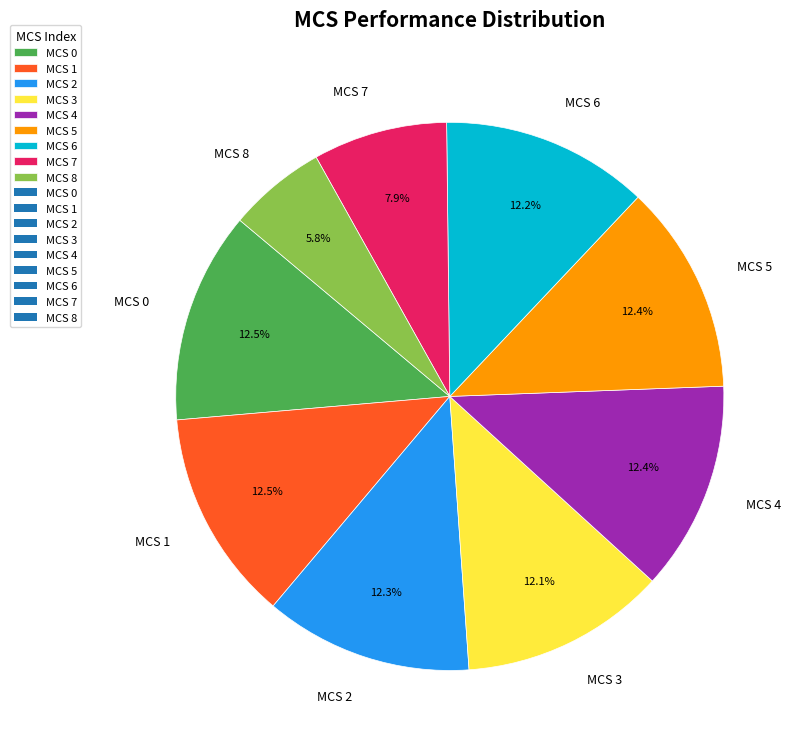

What percentage do MCS 6 and MCS 8 together represent?

18.0%